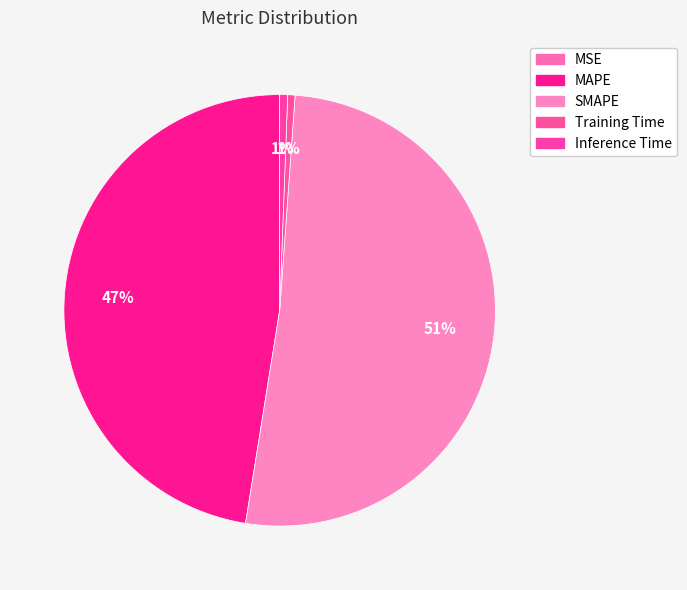

What percentage is the SMAPE slice, to the nearest percent?

51%